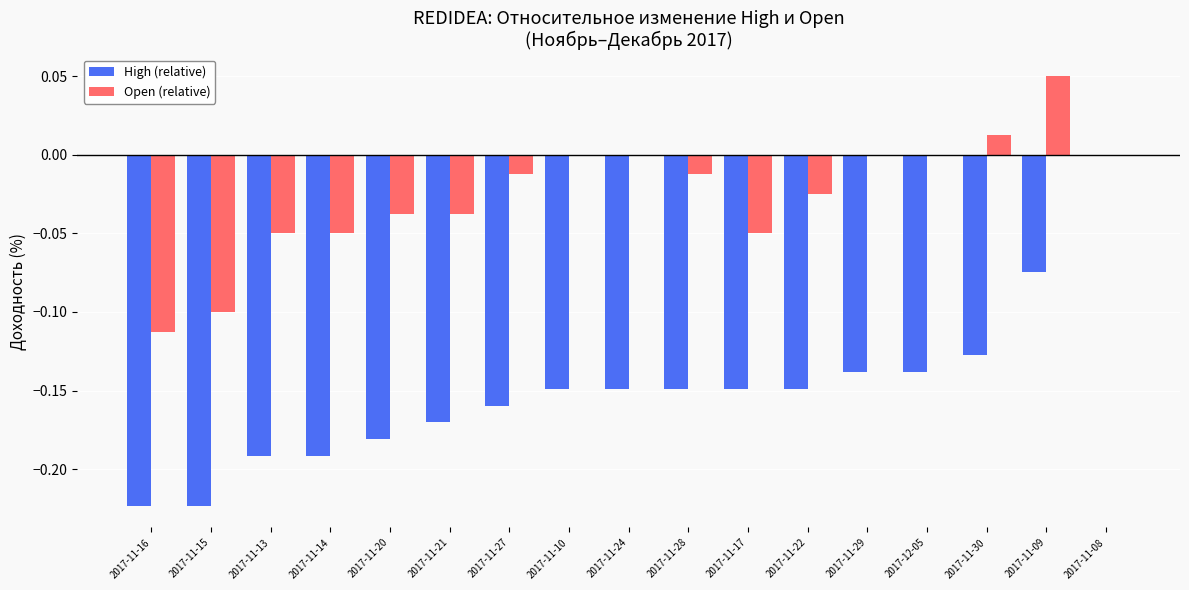

Is the value of High (relative) at 2017-11-16 greater than the value of Open (relative) at 2017-11-28?

No